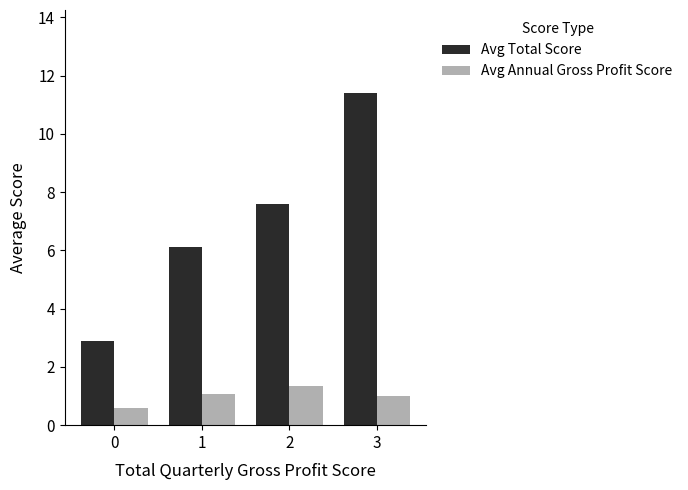

Count the number of categories in the chart.

4